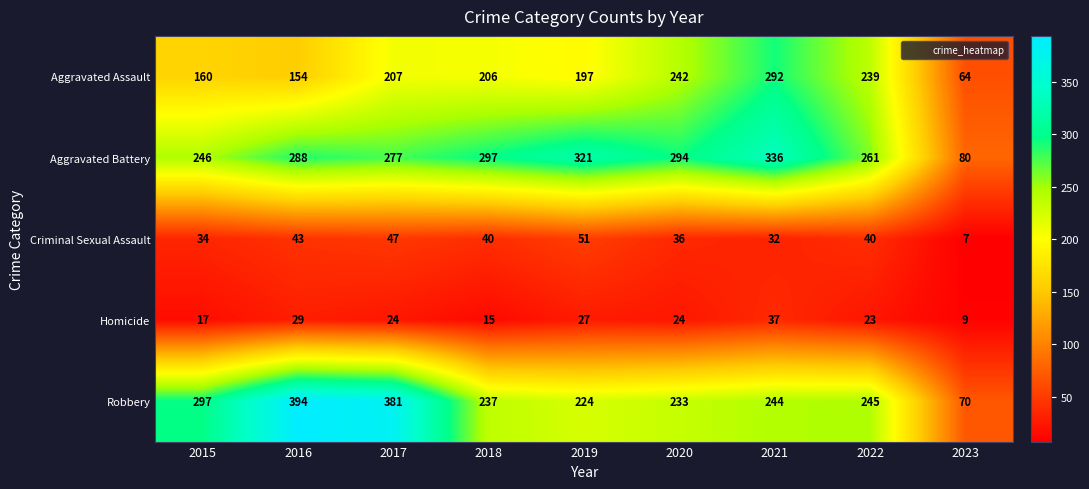

At which label does Robbery first exceed 244?

2015